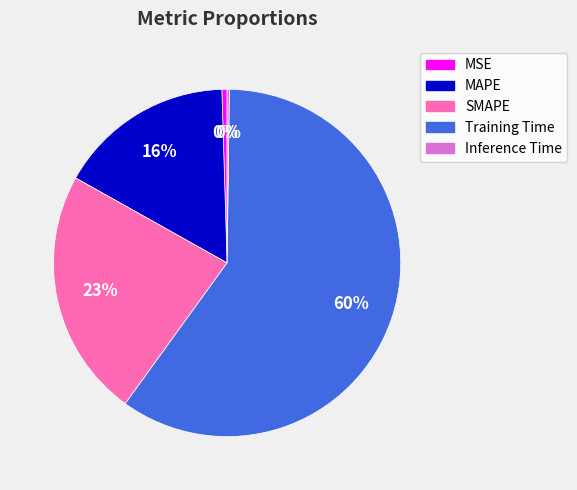

To the nearest percent, what is the average slice percentage?

20%